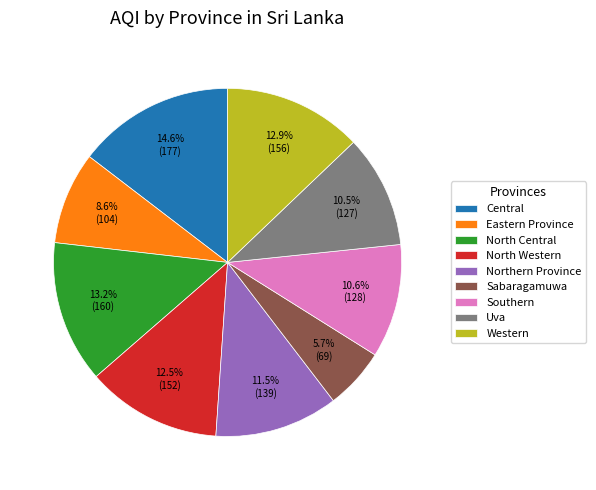

Which slice is the smallest?

Sabaragamuwa